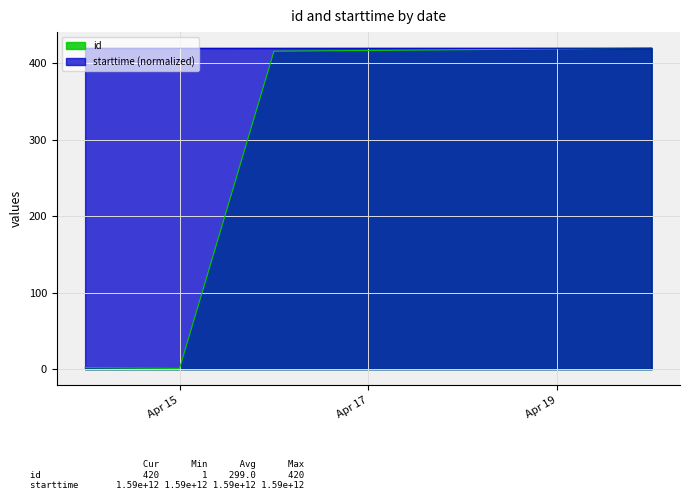

What is the maximum value for id?

420.0